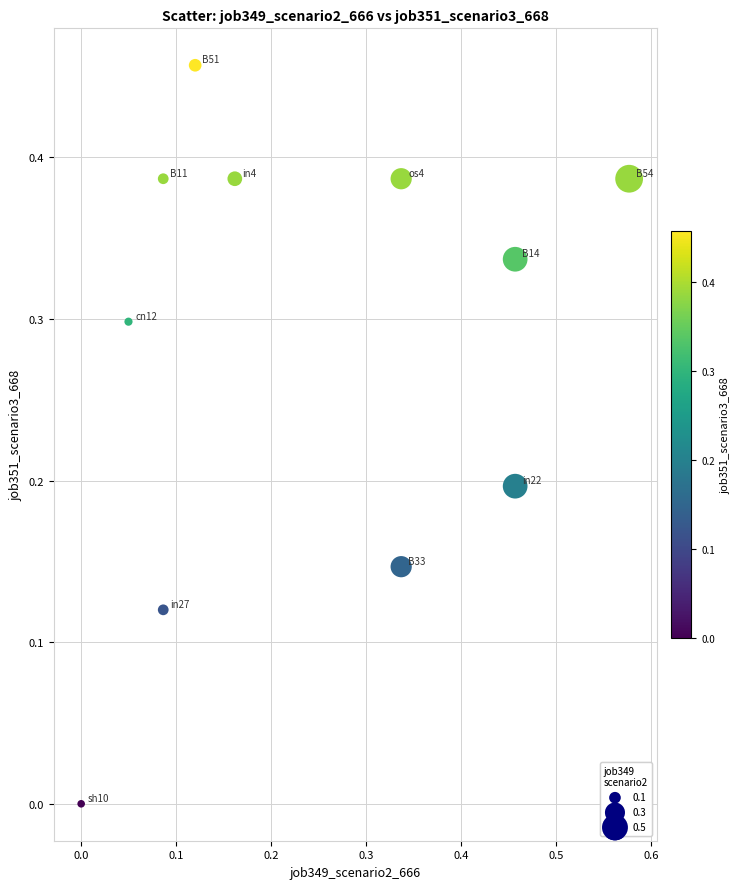

What is the range of X values (max minus min)?

0.6